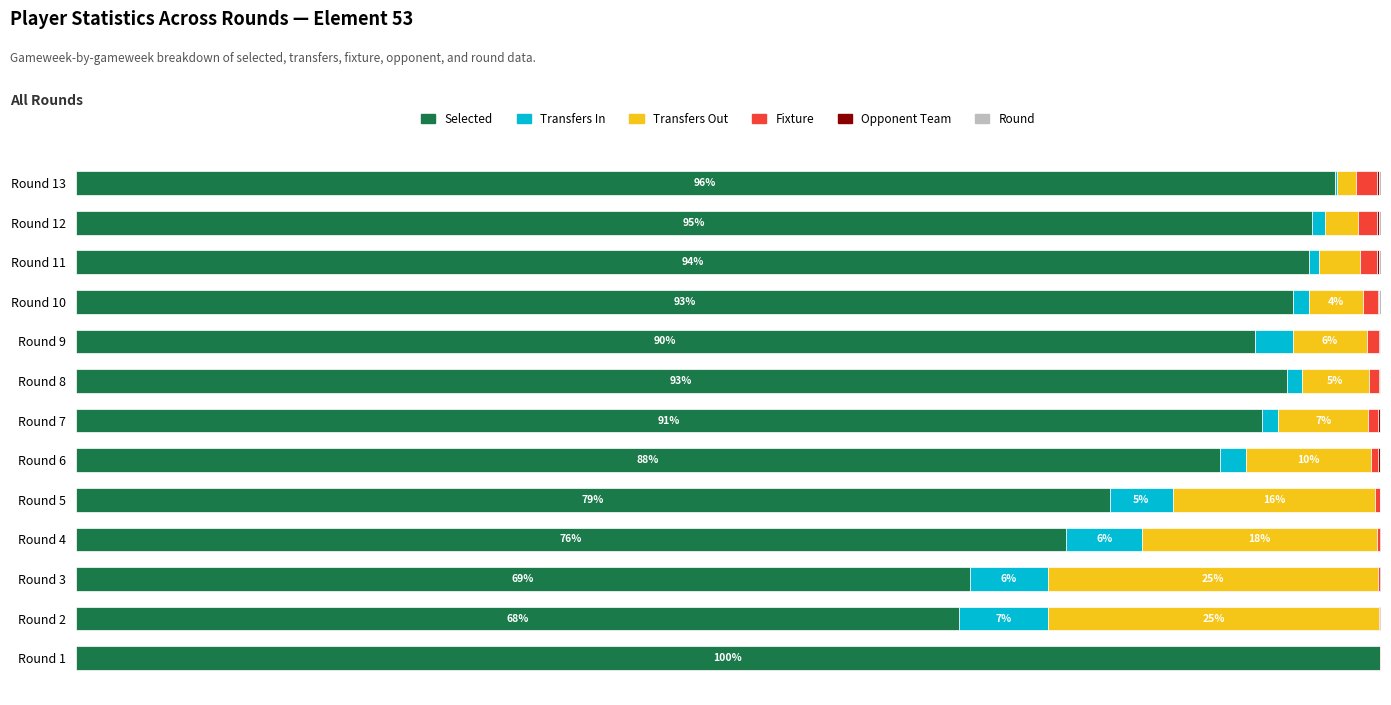

How many values in the Selected series exceed 90?

8